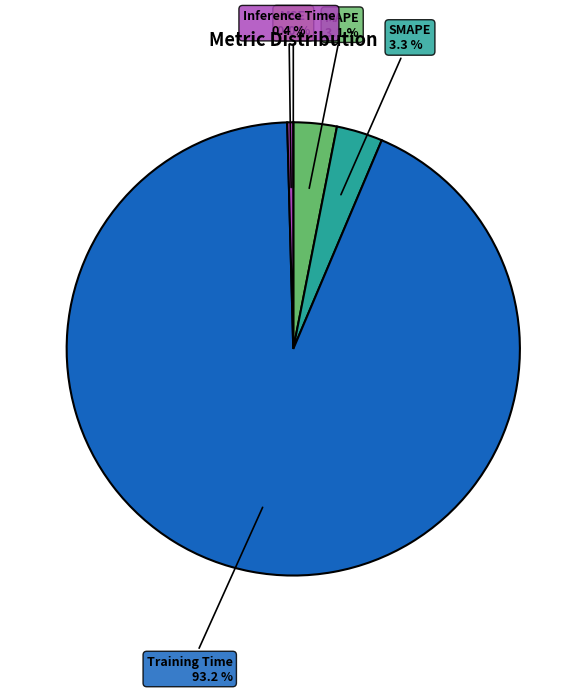

Is there any slice that represents more than half of the pie?

Yes